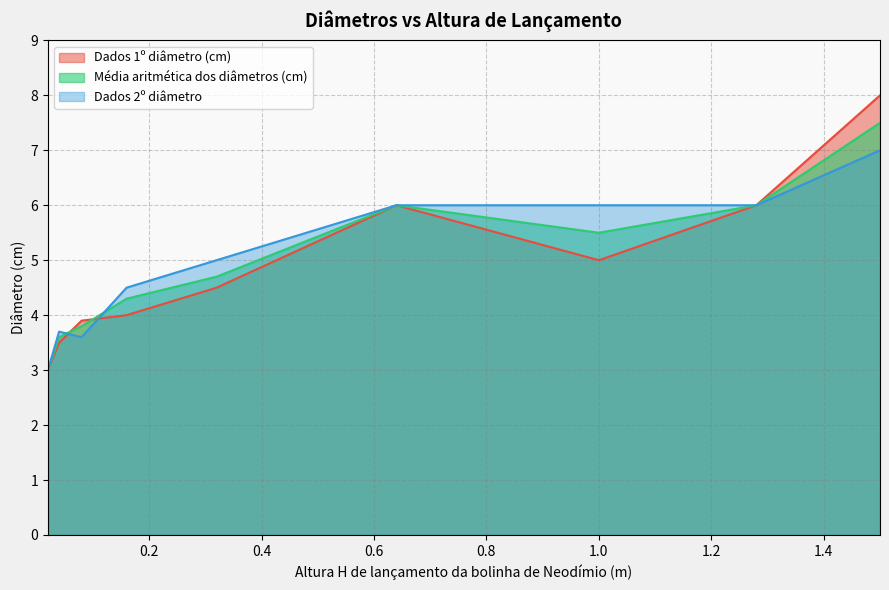

Read the Dados 1º diâmetro (cm) value at 1.0.

5.0